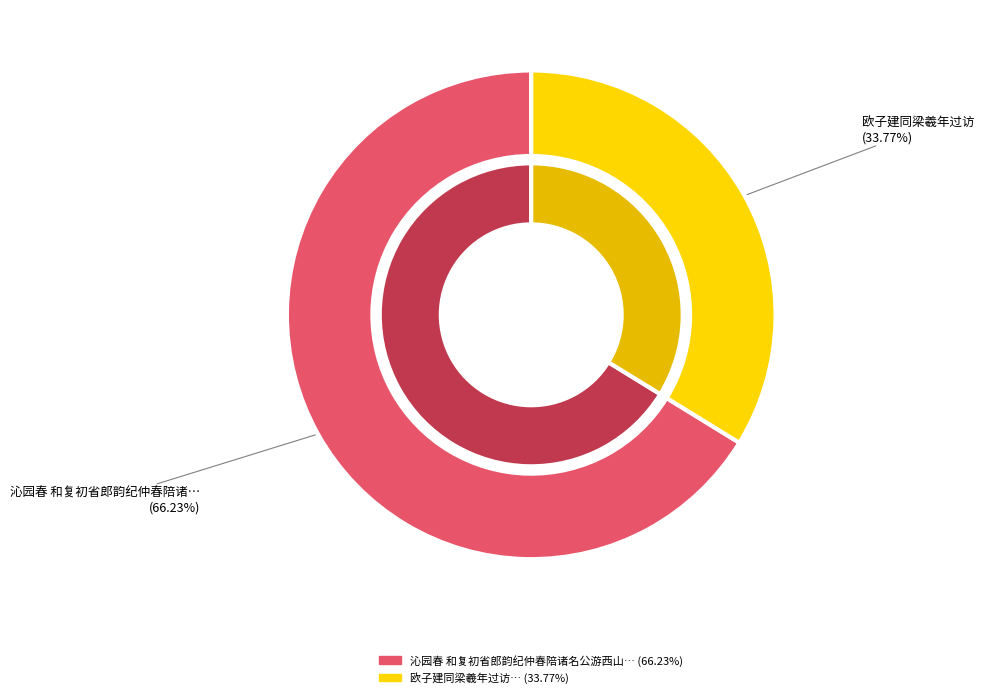

What is the total percentage of 沁园春 和复初省郎韵纪仲春陪诸名公游西山 and 欧子建同梁羲年过访?

100.0%